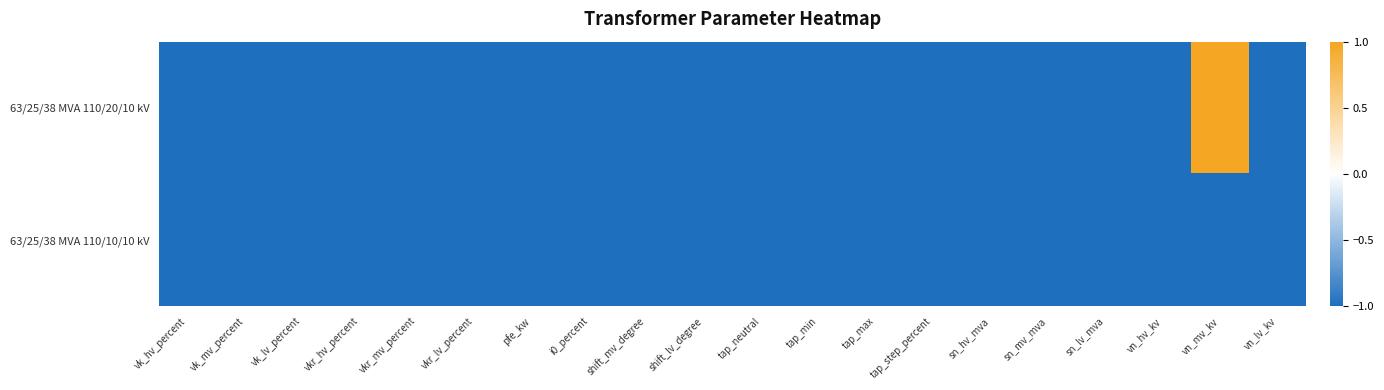

What is the greatest value displayed?

1